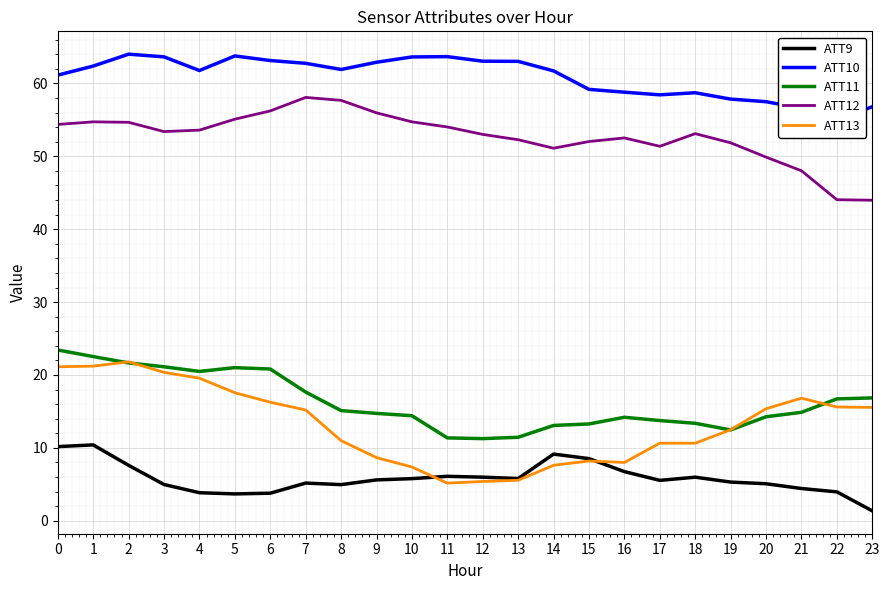

At which category does the chart reach its minimum across all series?

23